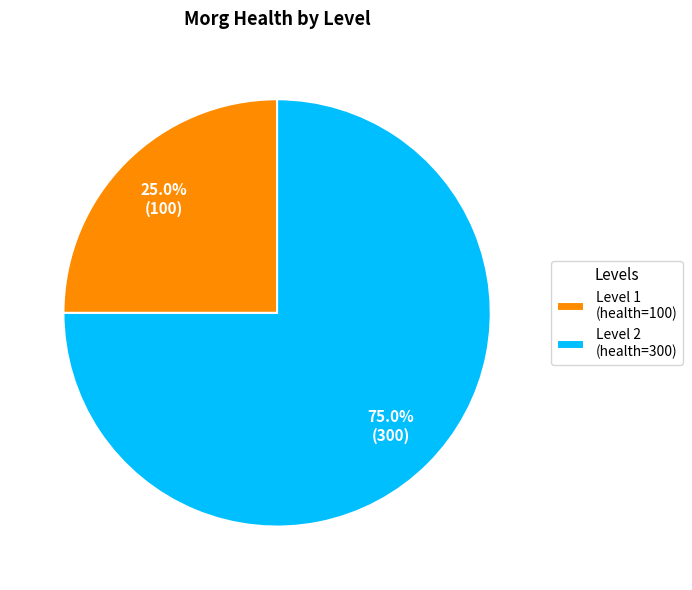

The Level 1 slice represents 20% of the pie. True or false?

False